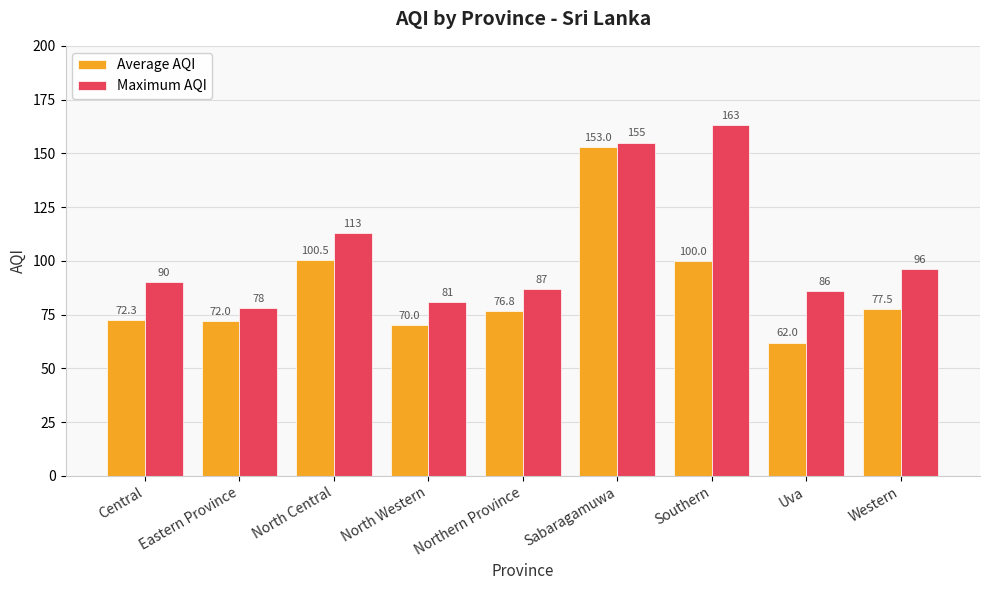

Which series has the widest spread of values?

Average AQI